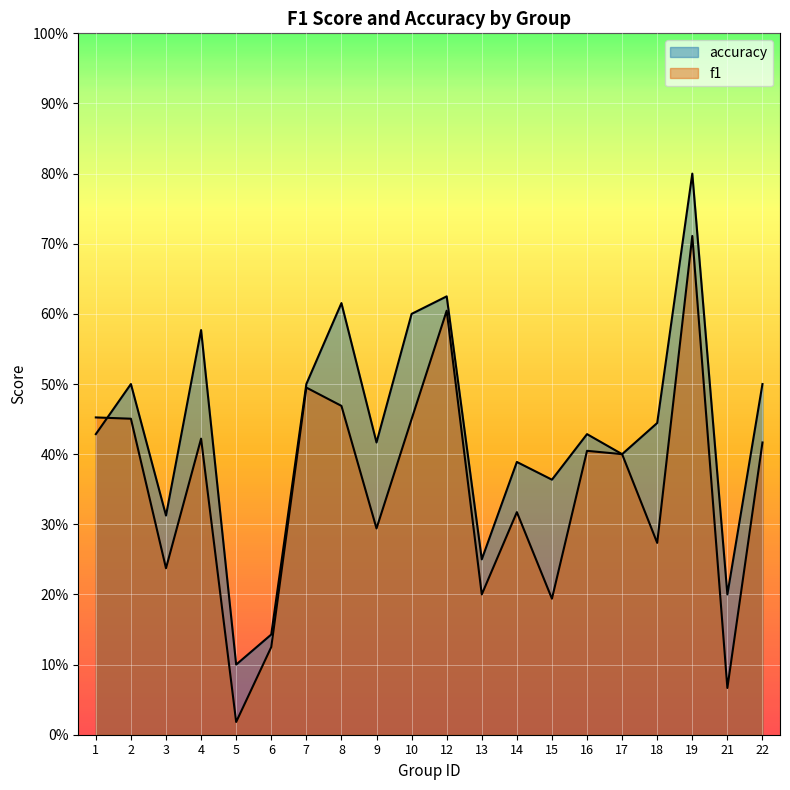

What is the sum of all f1 values?

7.0